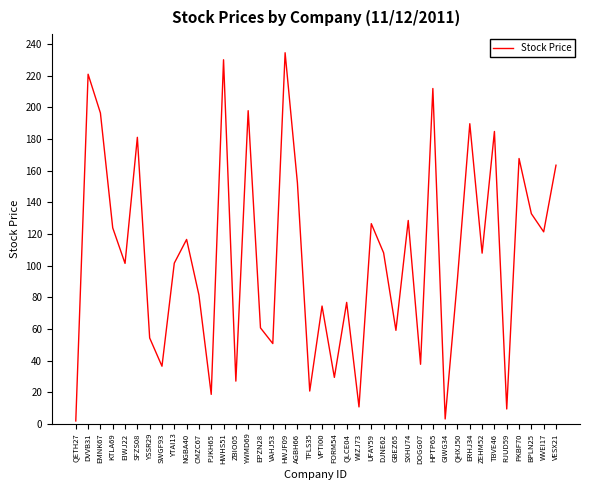

How many values are below 107?

20